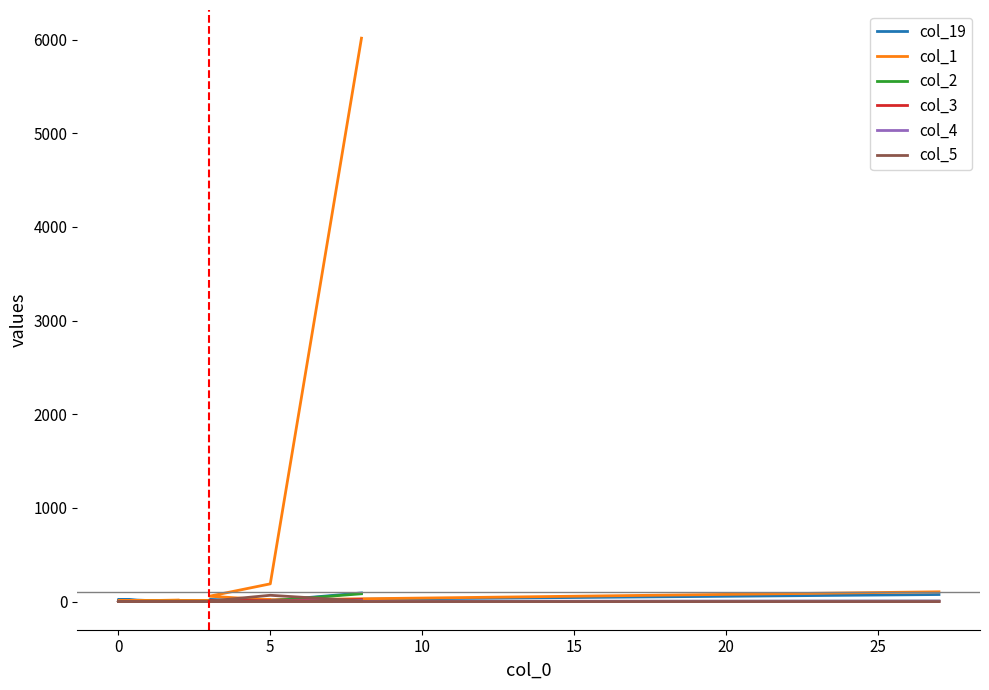

What is the maximum value shown in the chart?

6015